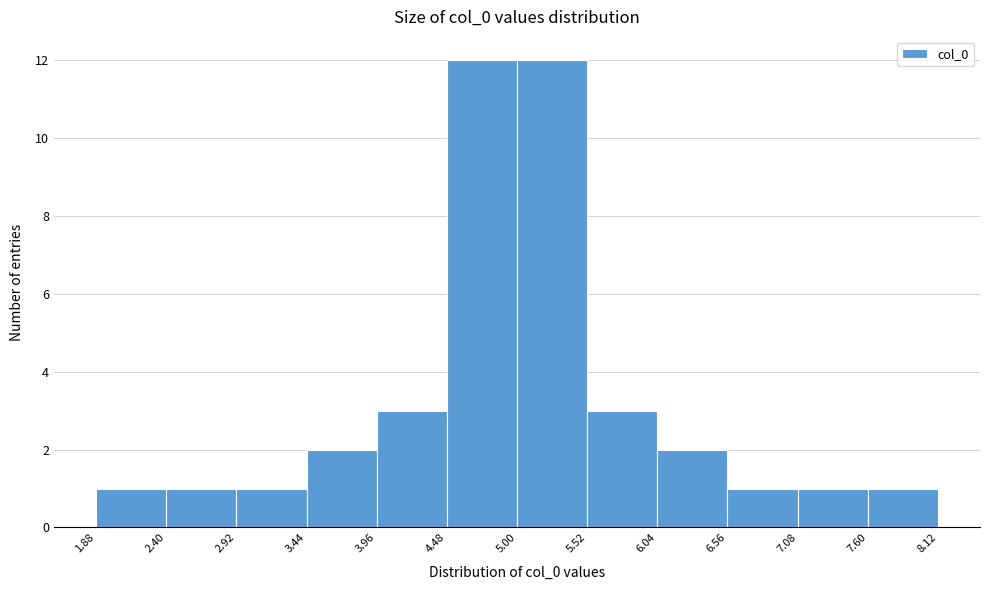

Reading left to right, transcribe this chart: for each bar, give the range it covers on the x-axis and its height. The values are not printed on the chart, so give them approximately, as read against the axis.

1.88 to 2.40: 1
2.40 to 2.92: 1
2.92 to 3.44: 1
3.44 to 3.96: 2
3.96 to 4.48: 3
4.48 to 5.00: 12
5.00 to 5.52: 12
5.52 to 6.04: 3
6.04 to 6.56: 2
6.56 to 7.08: 1
7.08 to 7.60: 1
7.60 to 8.12: 1